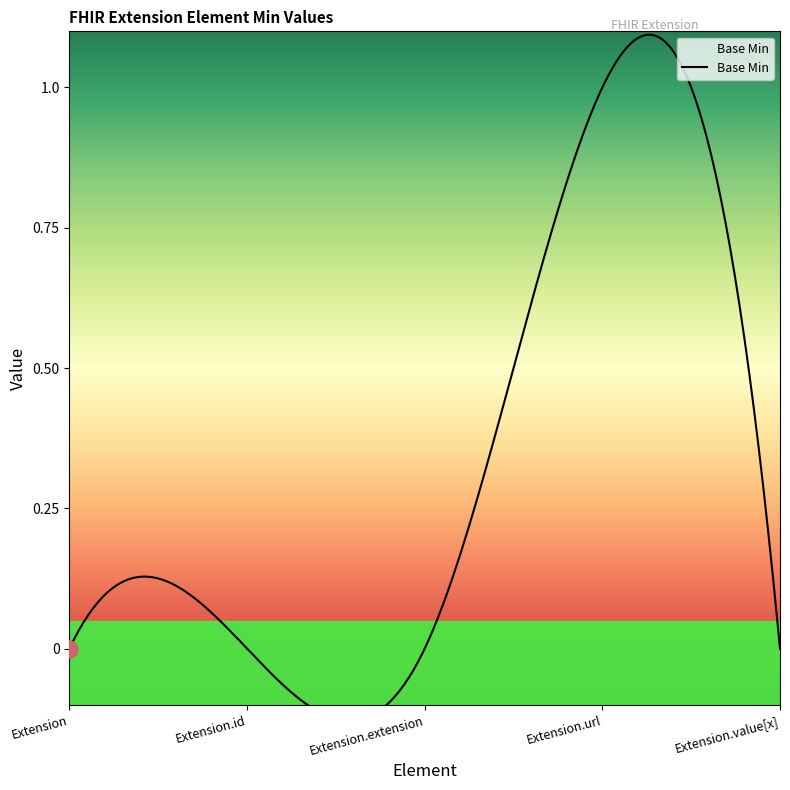

Which has a higher value, Extension.id or Extension.extension?

Extension.id